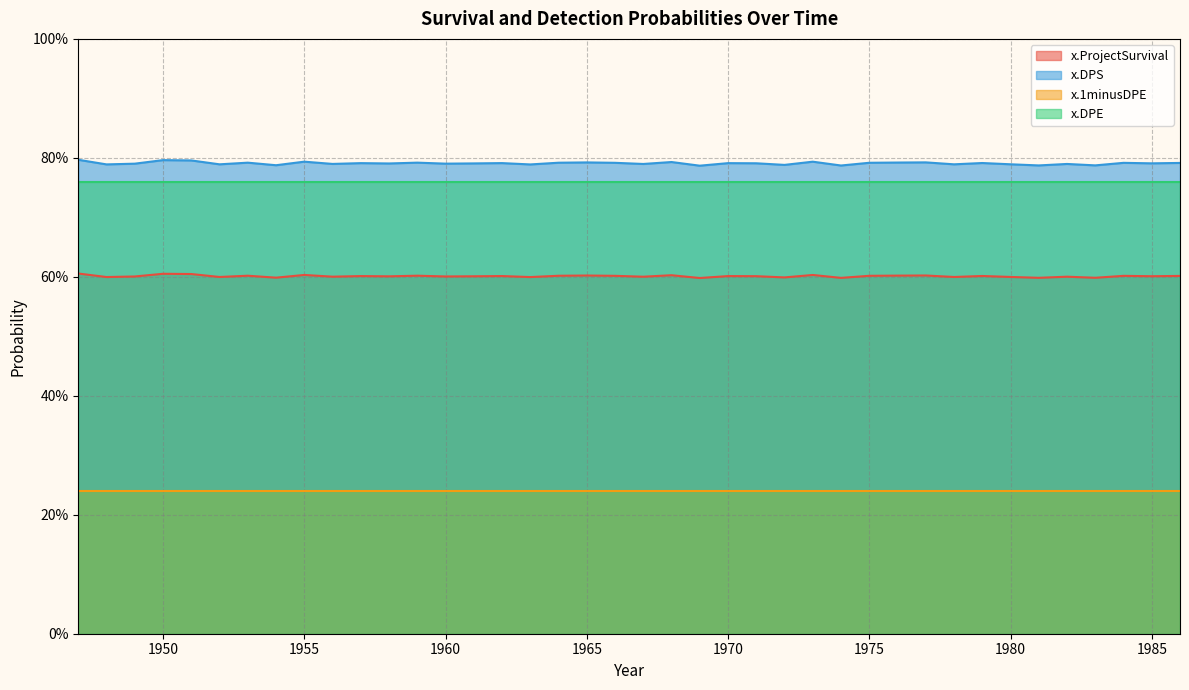

What are all the series names shown in the legend?

x.ProjectSurvival, x.DPS, x.1minusDPE, x.DPE